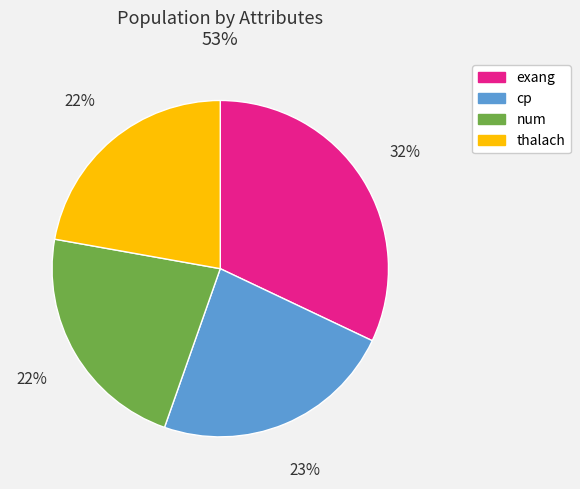

To the nearest percent, what portion does cp represent?

23%